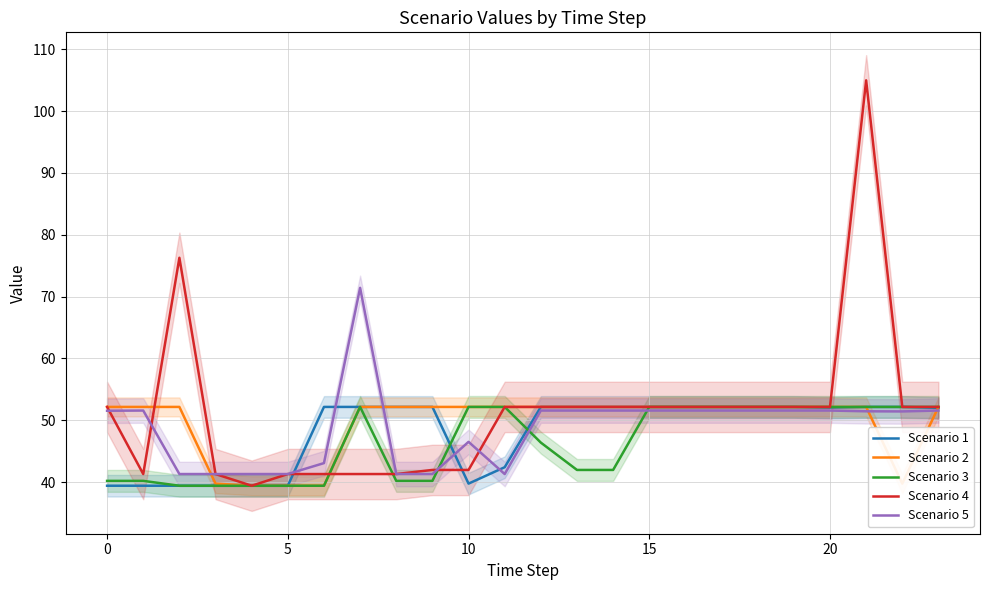

The value of Scenario 1 at 8 is 52.2. True or false?

True